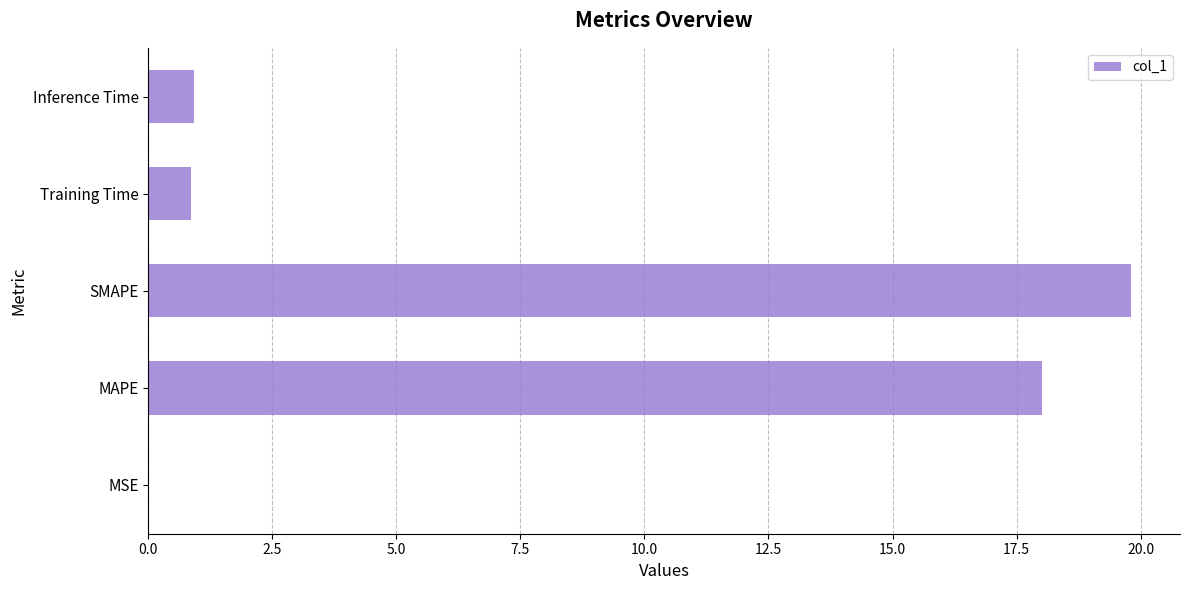

At which category does the chart reach its peak across all series?

SMAPE